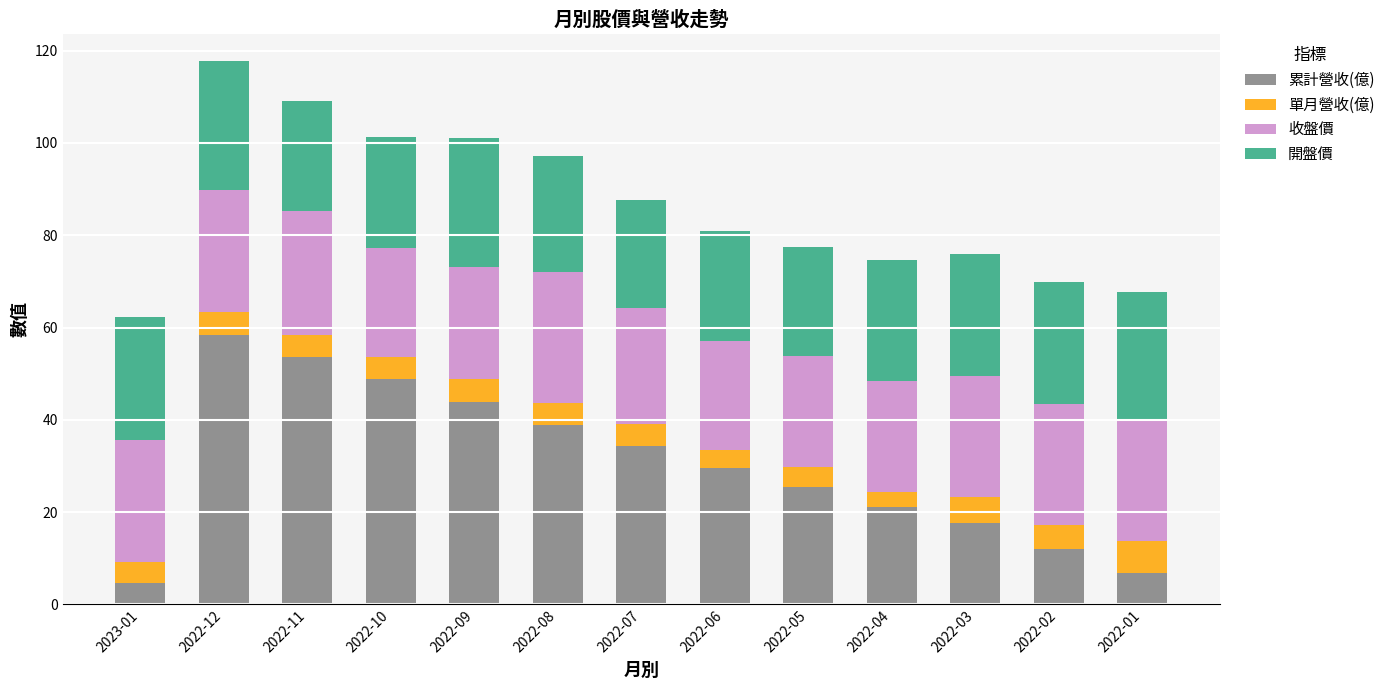

Which category has the highest value in the 累計營收(億) series?

2022-12